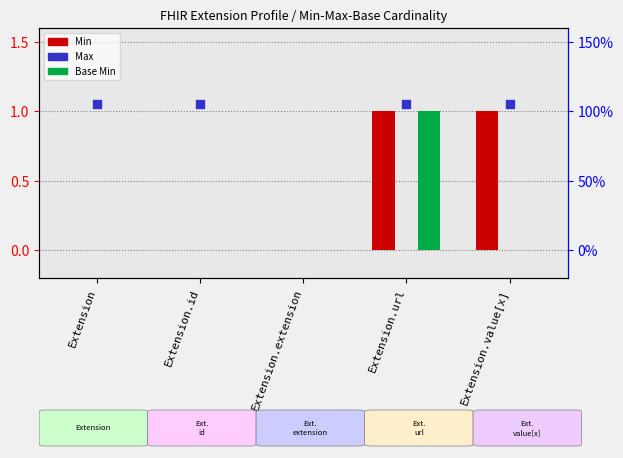

At which category is the sum across all series the highest?

Extension.url